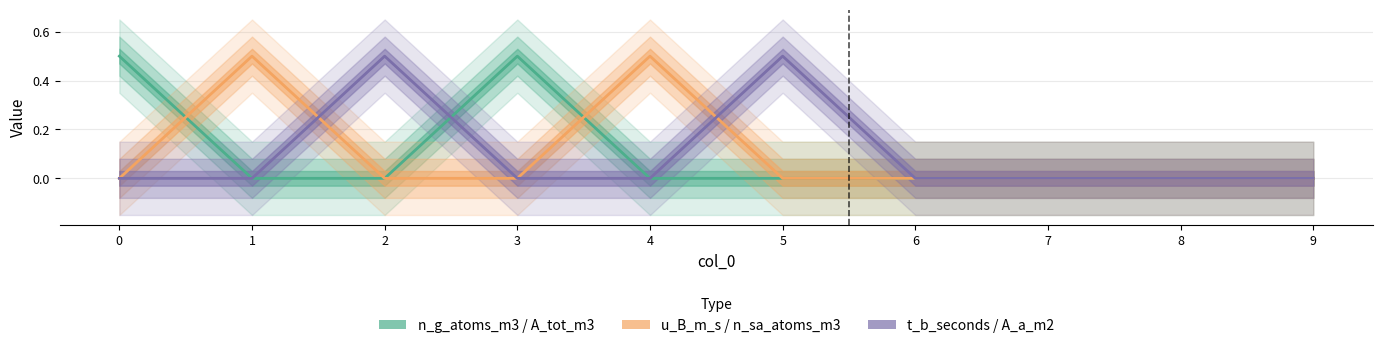

What is the greatest value displayed?

0.5